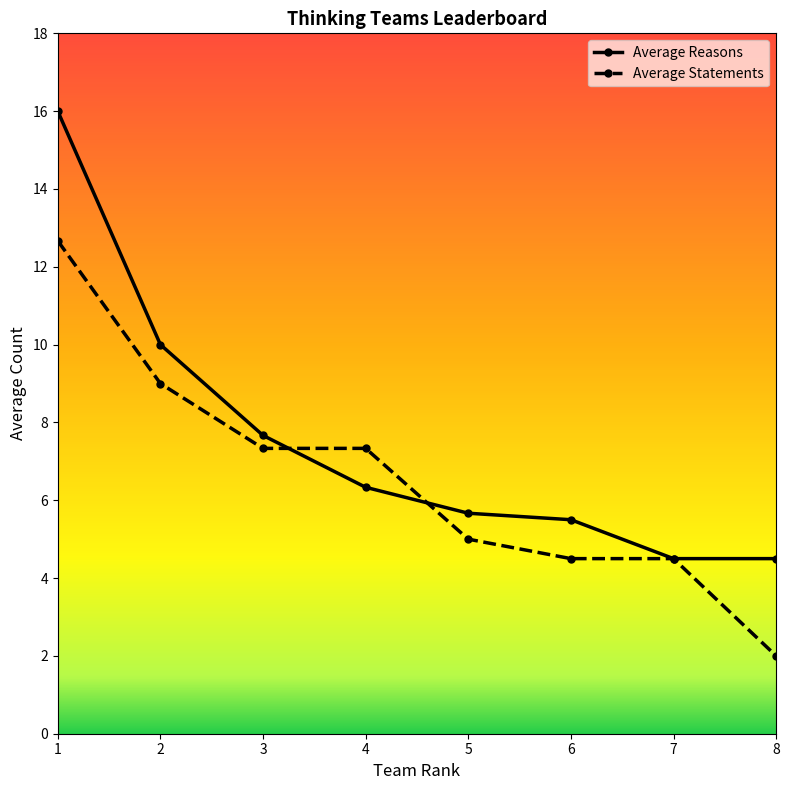

Is it true that Average Statements equals 12.7 at 1?

True